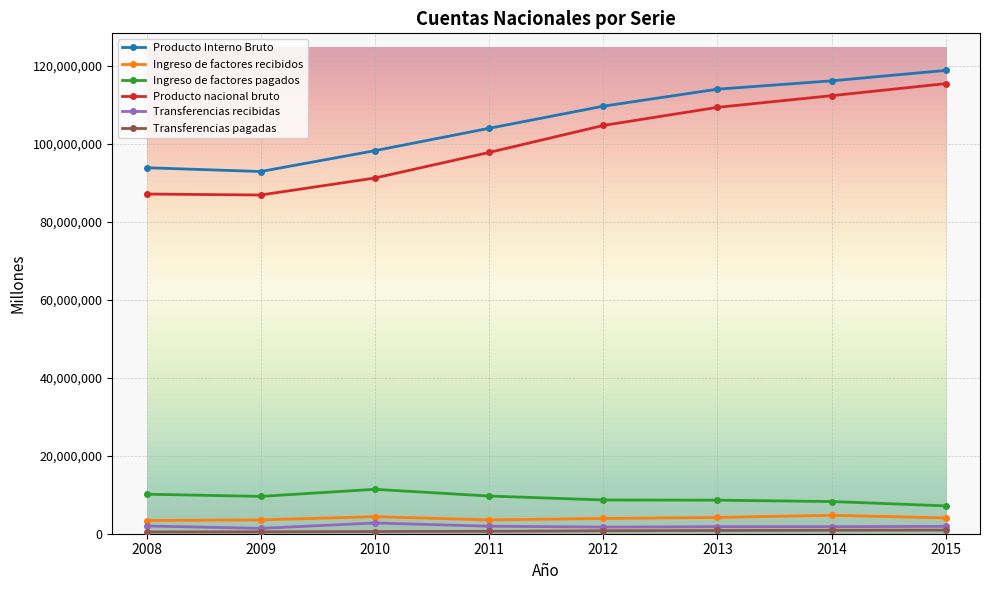

The Ingreso de factores pagados series shows 17821744 at 2010. True or false?

False